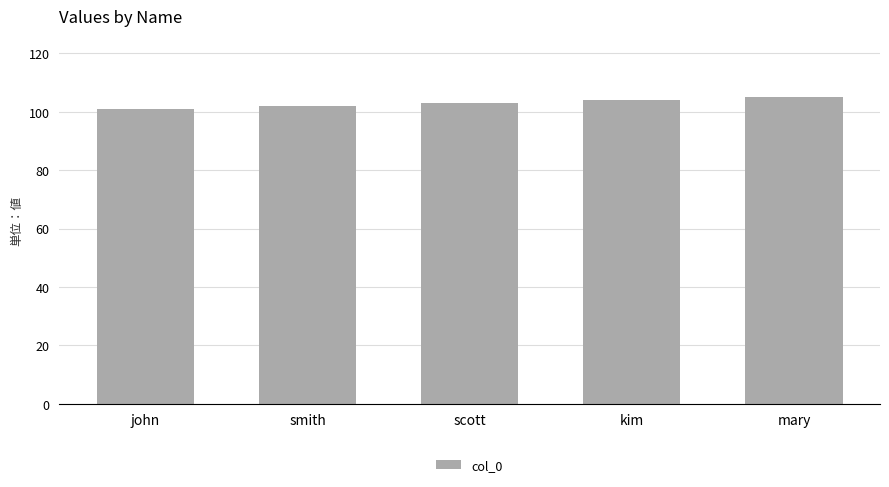

What position from the right is kim?

2